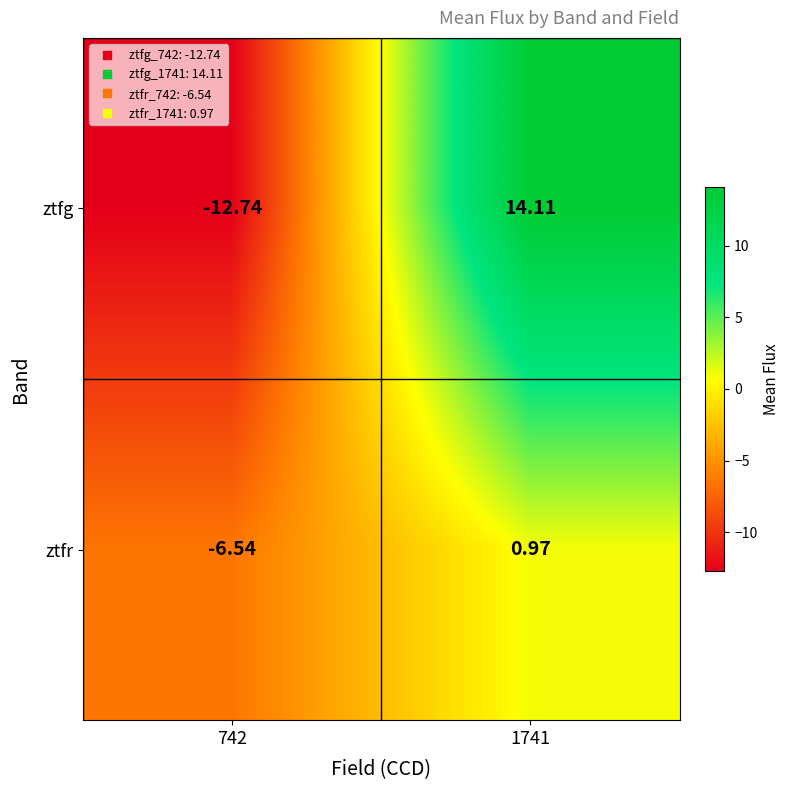

What is the total value across all series at 742?

-19.3